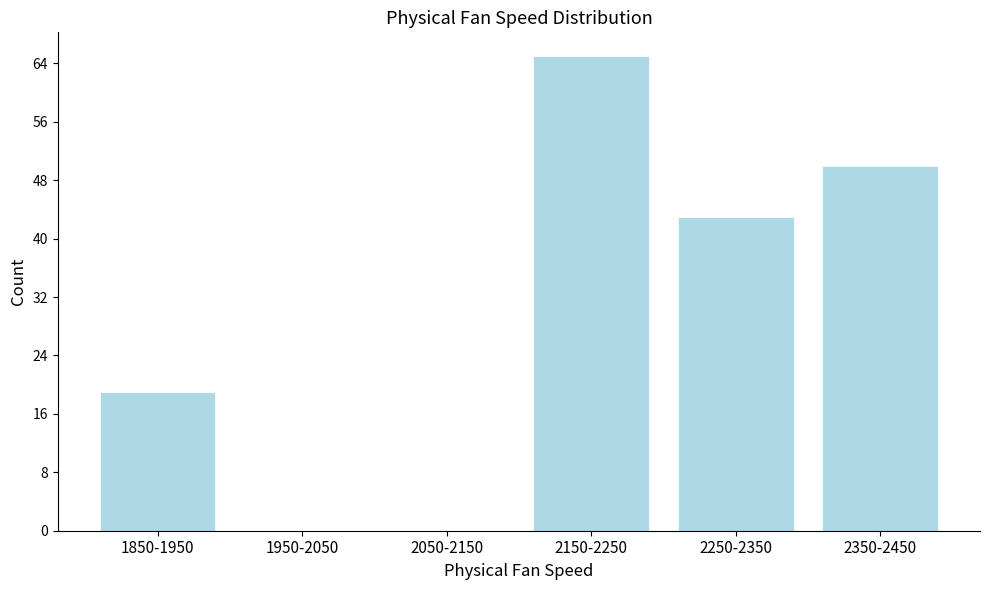

Reading left to right, extract all data points from this chart.

1850-1950=19	1950-2050=0	2050-2150=0	2150-2250=65	2250-2350=43	2350-2450=50